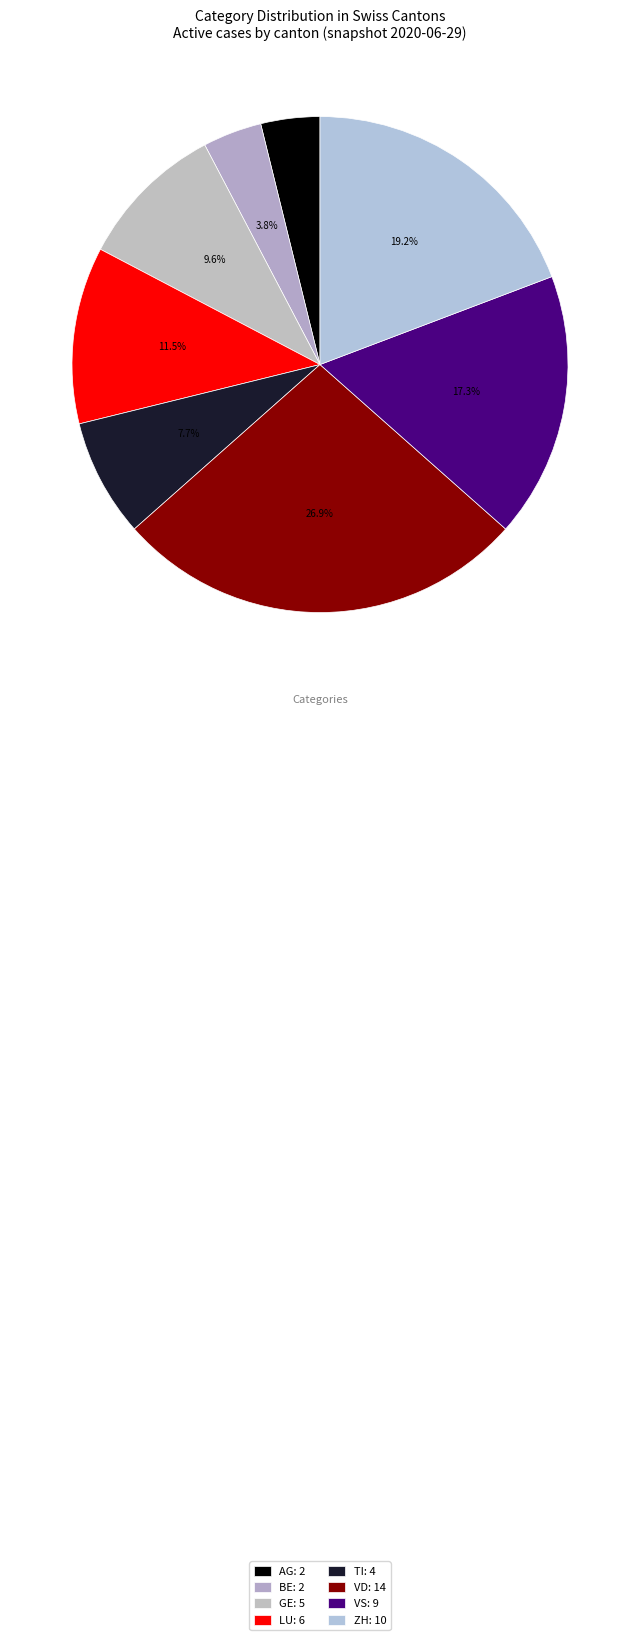

Does GE account for over 50% of the chart?

No